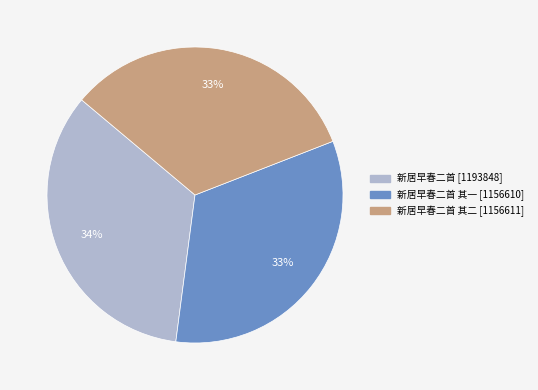

To the nearest percent, what is the difference between the largest and smallest slice percentages?

1%